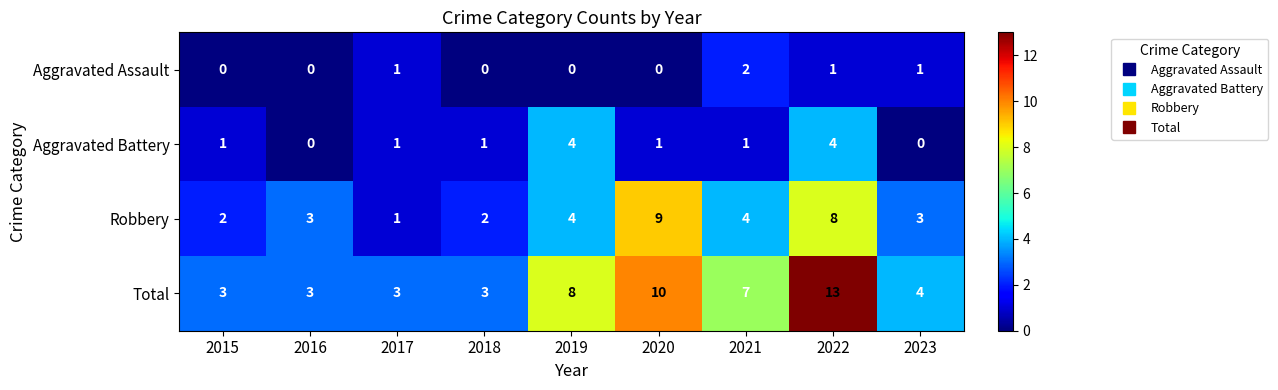

What is the maximum value shown in the chart?

13